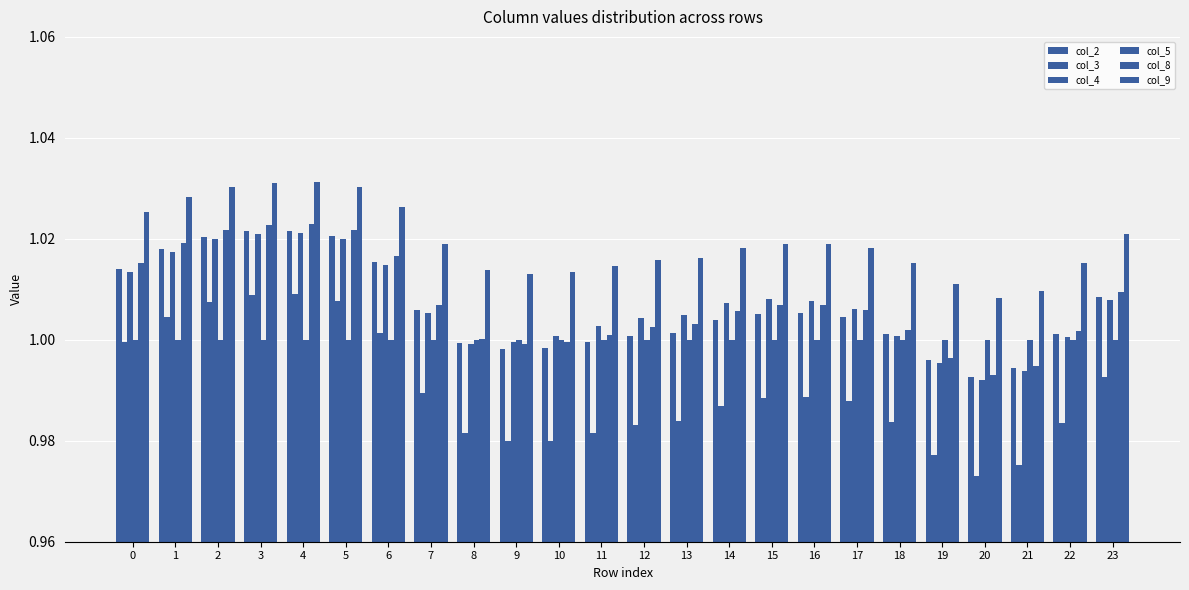

The value of col_5 at 6 is 1.0. True or false?

True